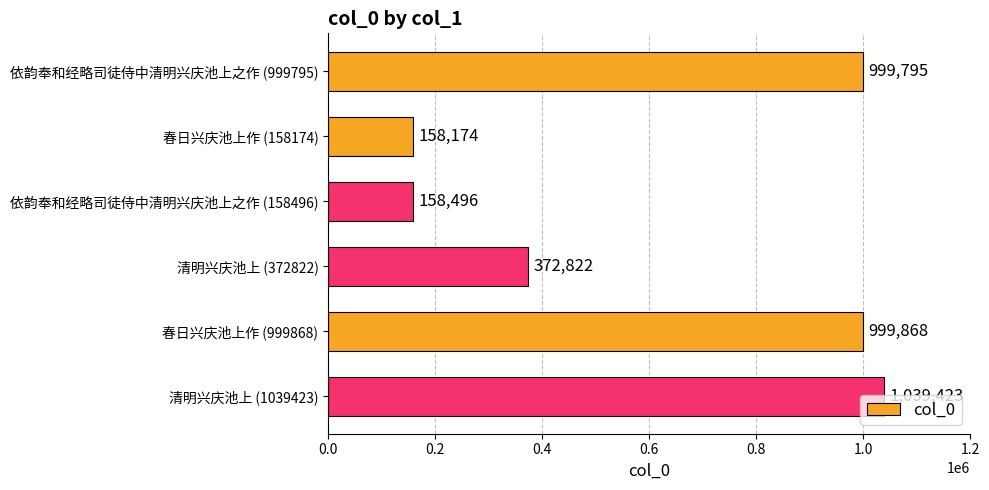

How many data points are less than 999795?

3